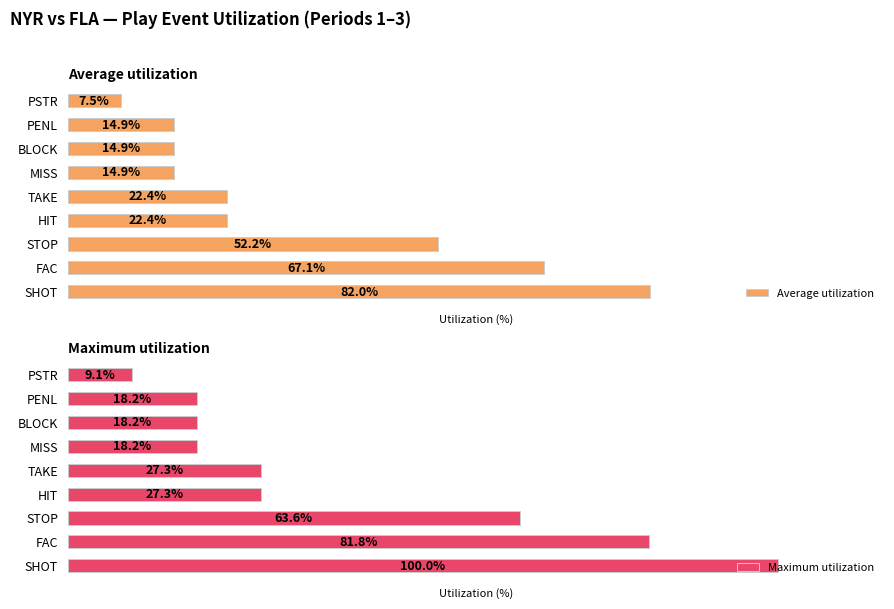

Where is Average utilization nearest to the value 44?

STOP